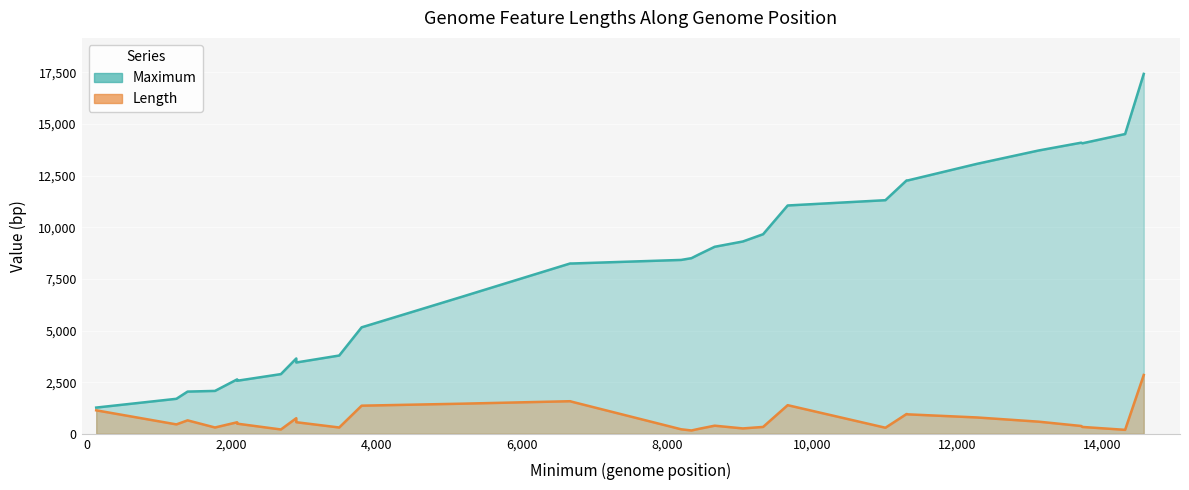

True or false: Length and Maximum intersect in this chart.

False